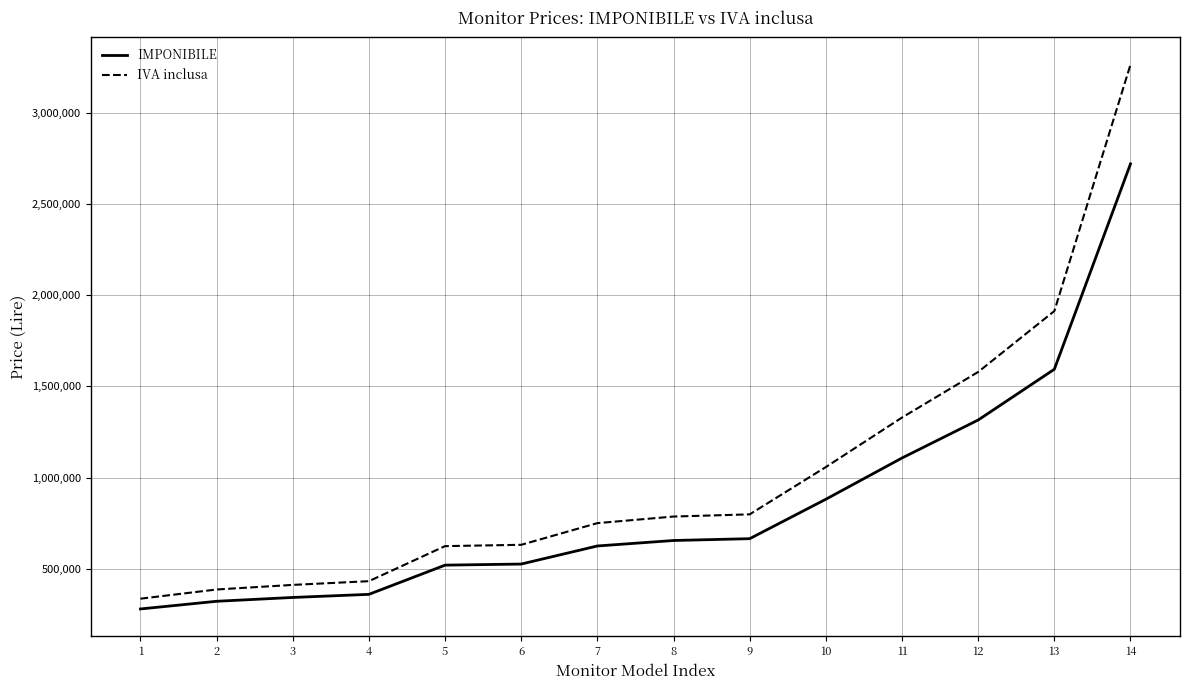

At how many categories does at least one series exceed 3033113?

1